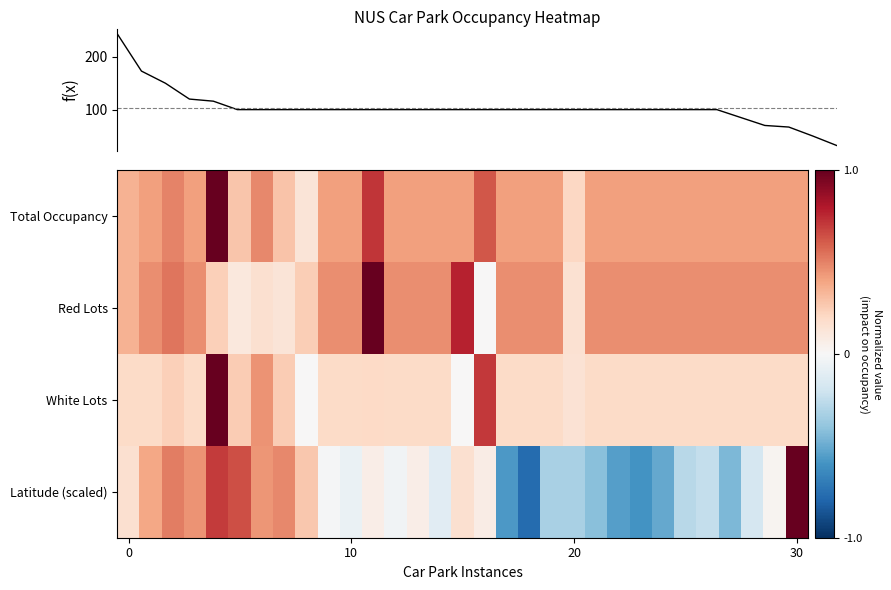

What is the difference between the second highest and second lowest values in the Total Occupancy series?

0.5